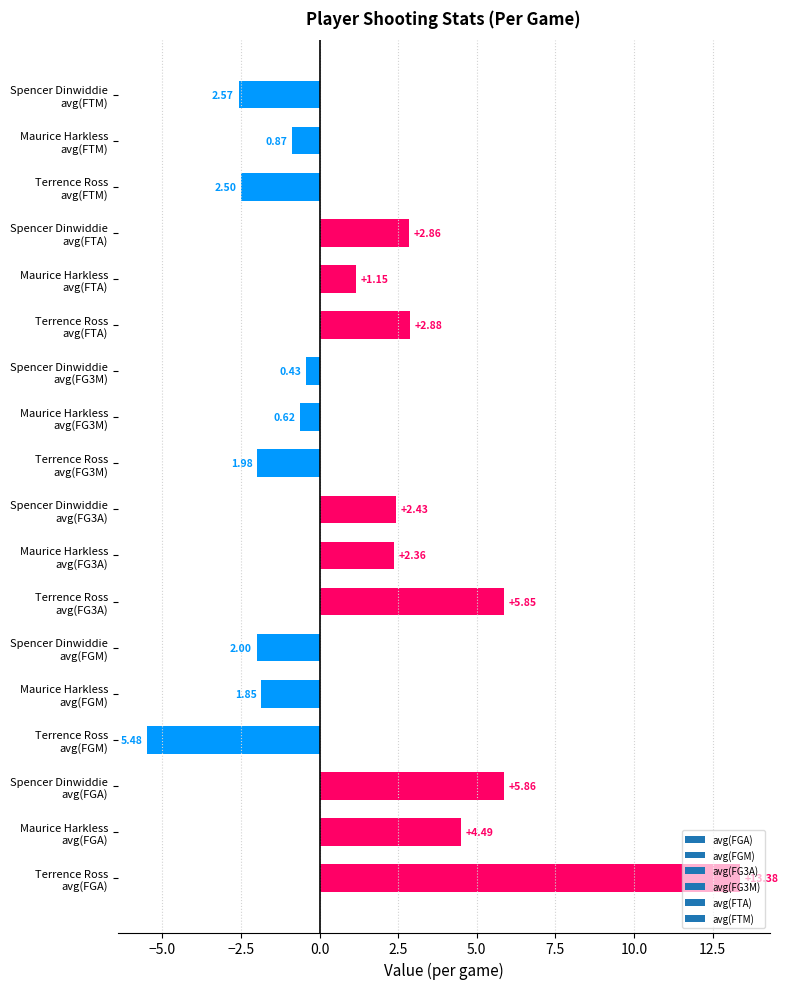

What is the difference between the second highest and second lowest values?

8.4